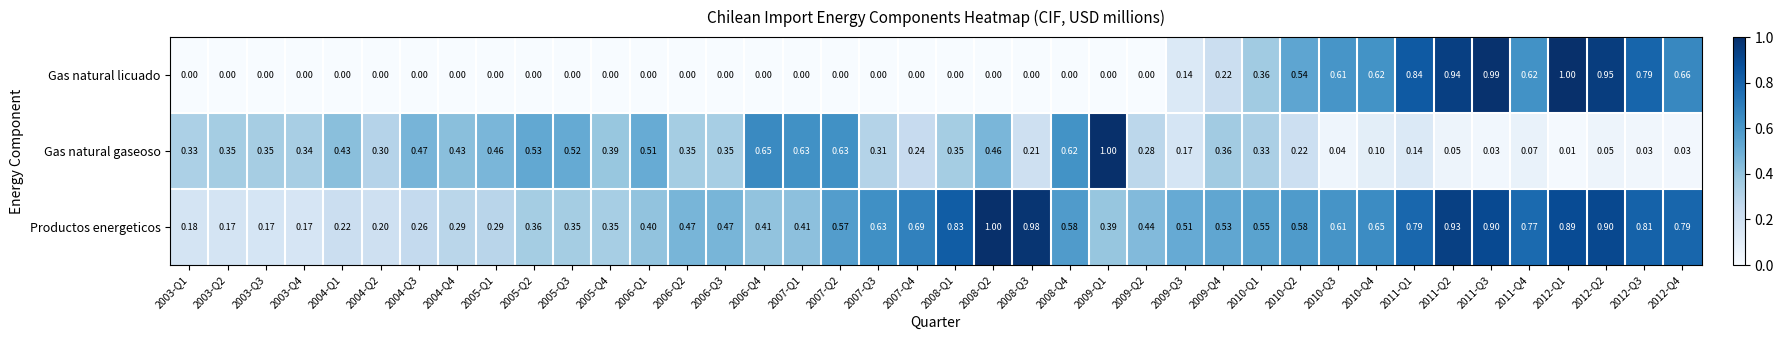

Which series has the largest range (max minus min)?

Gas natural licuado